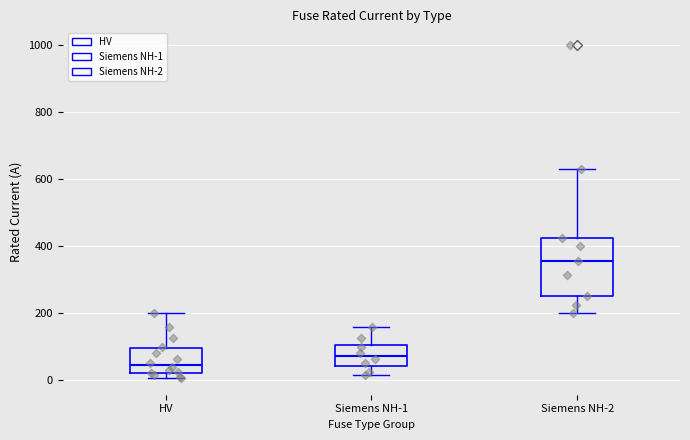

Reading left to right, transcribe this box plot: for each box, give where its median line is, the range the box spans, and where its two whiskers end, as read against the y-axis. The values are not printed on the chart, so give them approximately, as read against the axis.

HV: median 40, box 20 to 100, whiskers 0 to 200
Siemens NH-1: median 80, box 40 to 100, whiskers 20 to 160
Siemens NH-2: median 360, box 260 to 420, whiskers 200 to 640